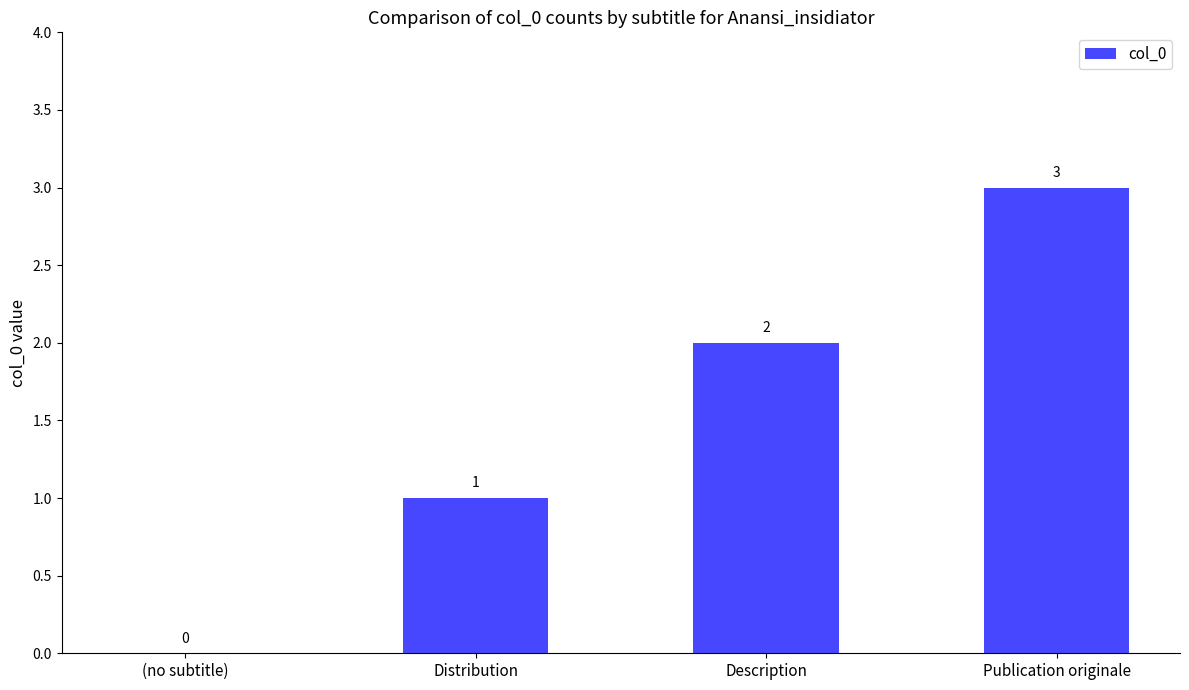

The chart shows a value of 2 at Description. True or false?

True